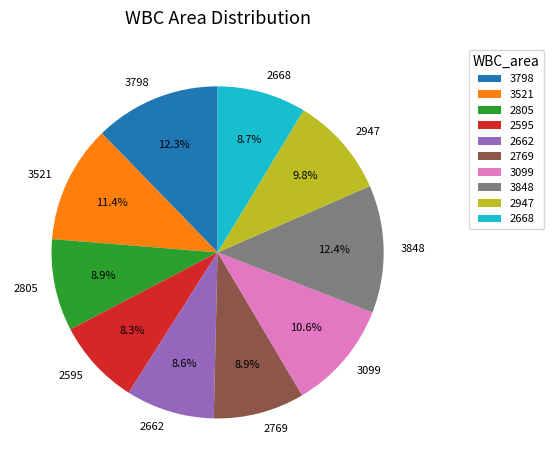

The 3521 slice represents 1% of the pie. True or false?

False